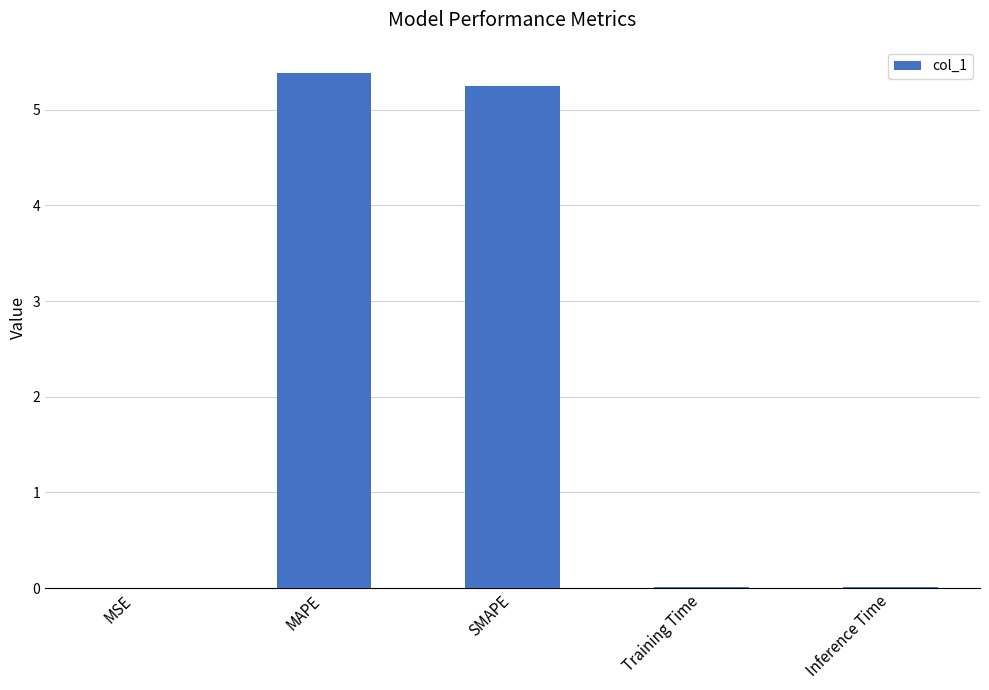

Read the value at MAPE.

5.4